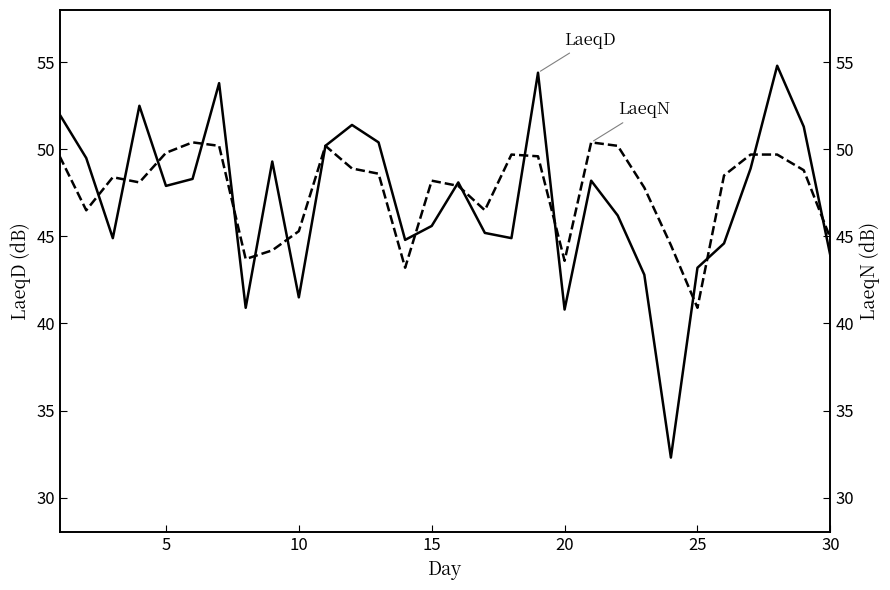

Does the chart have visible grid lines?

No